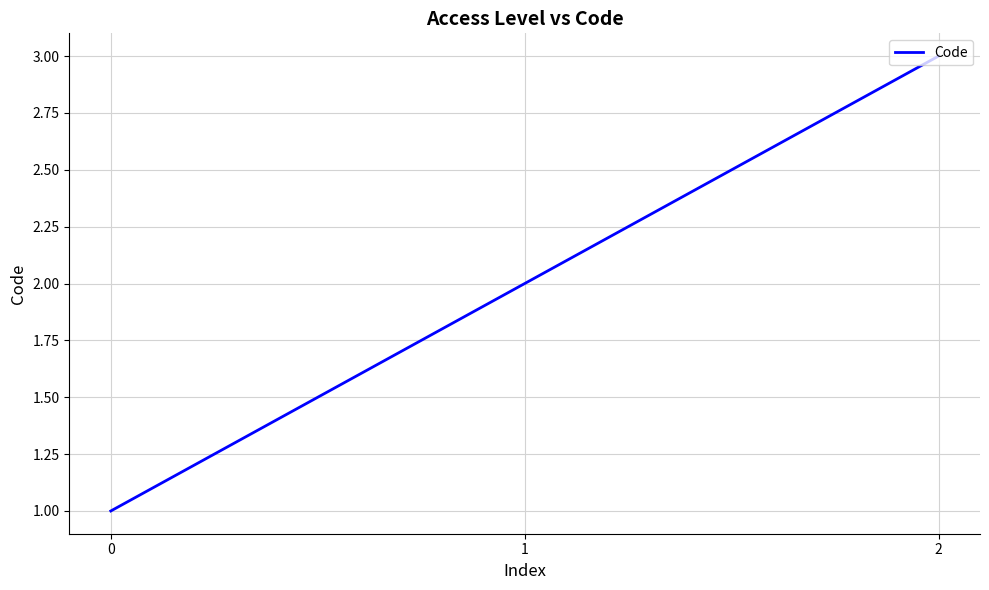

The value at 1 is 2. True or false?

True